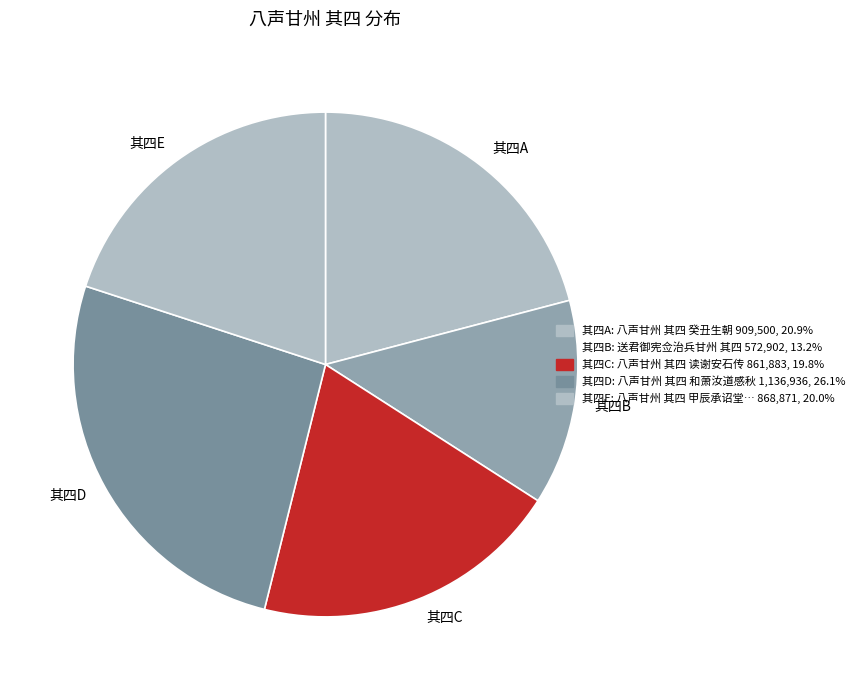

What is the ratio of the value at 其四D to the value at 其四B?

2.0